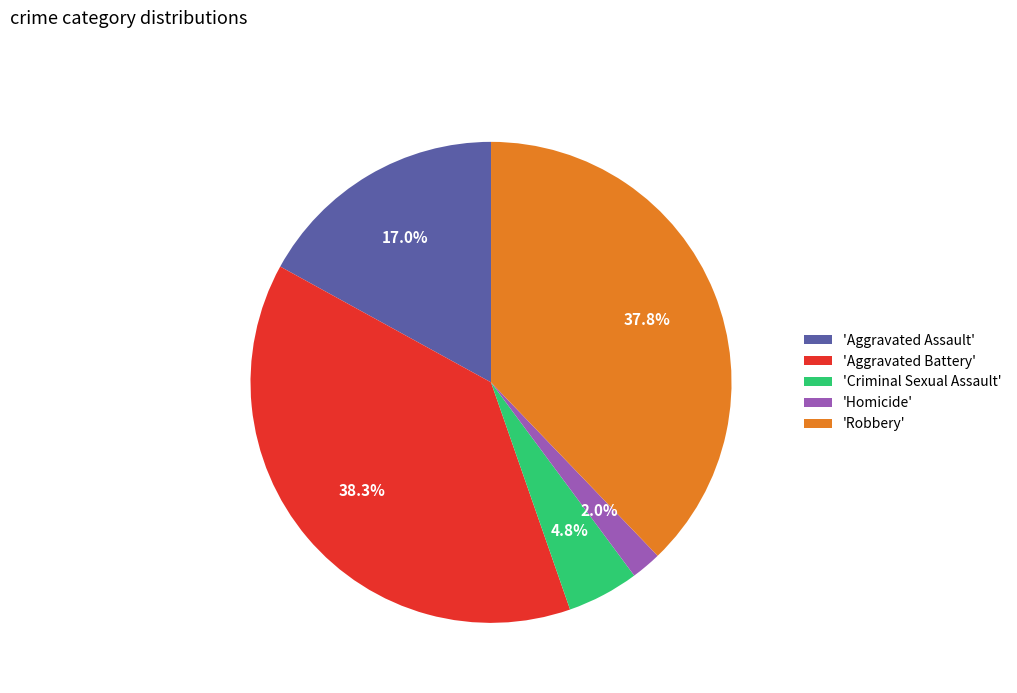

Which has a higher value, 'Robbery' or 'Aggravated Assault'?

'Robbery'